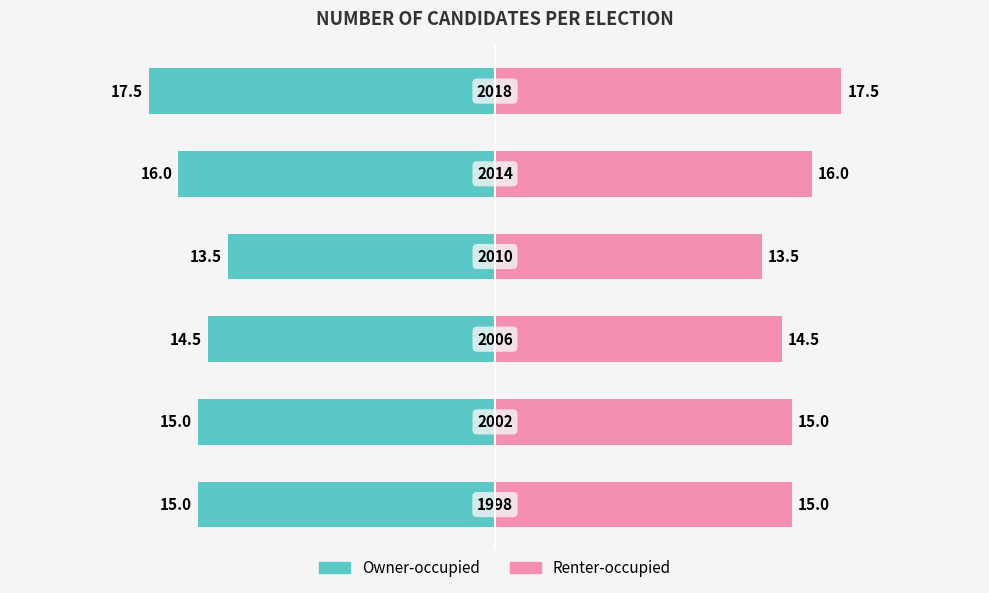

What is the maximum value shown in the chart?

17.5